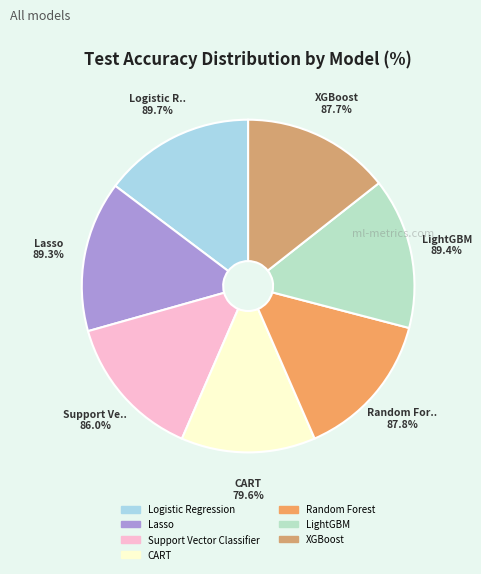

What percentage is the CART slice, to the nearest percent?

13%